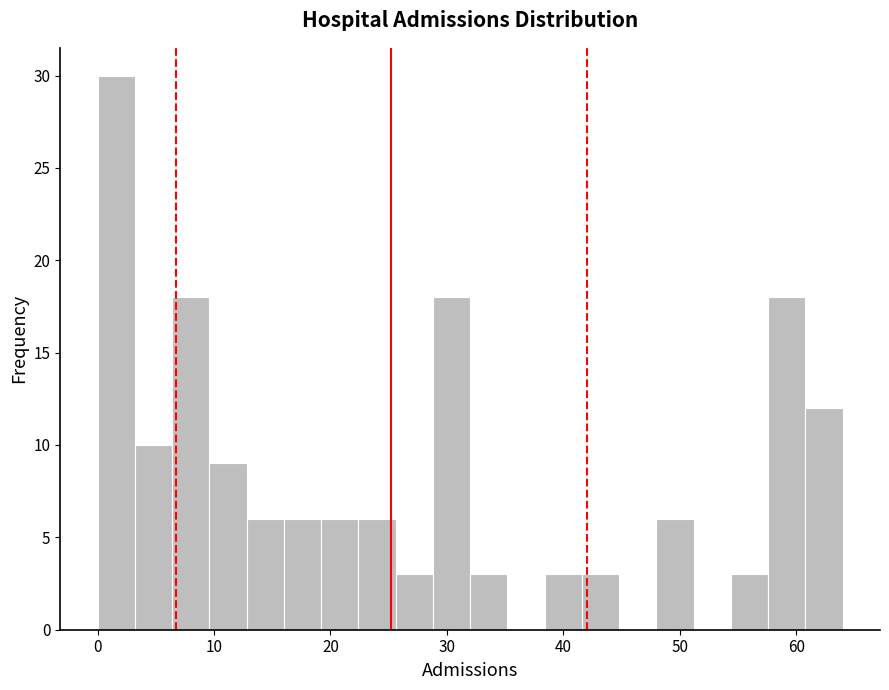

Around what value on the x-axis is the tallest bar? Give the approximate position of its centre, as read against the axis.

2